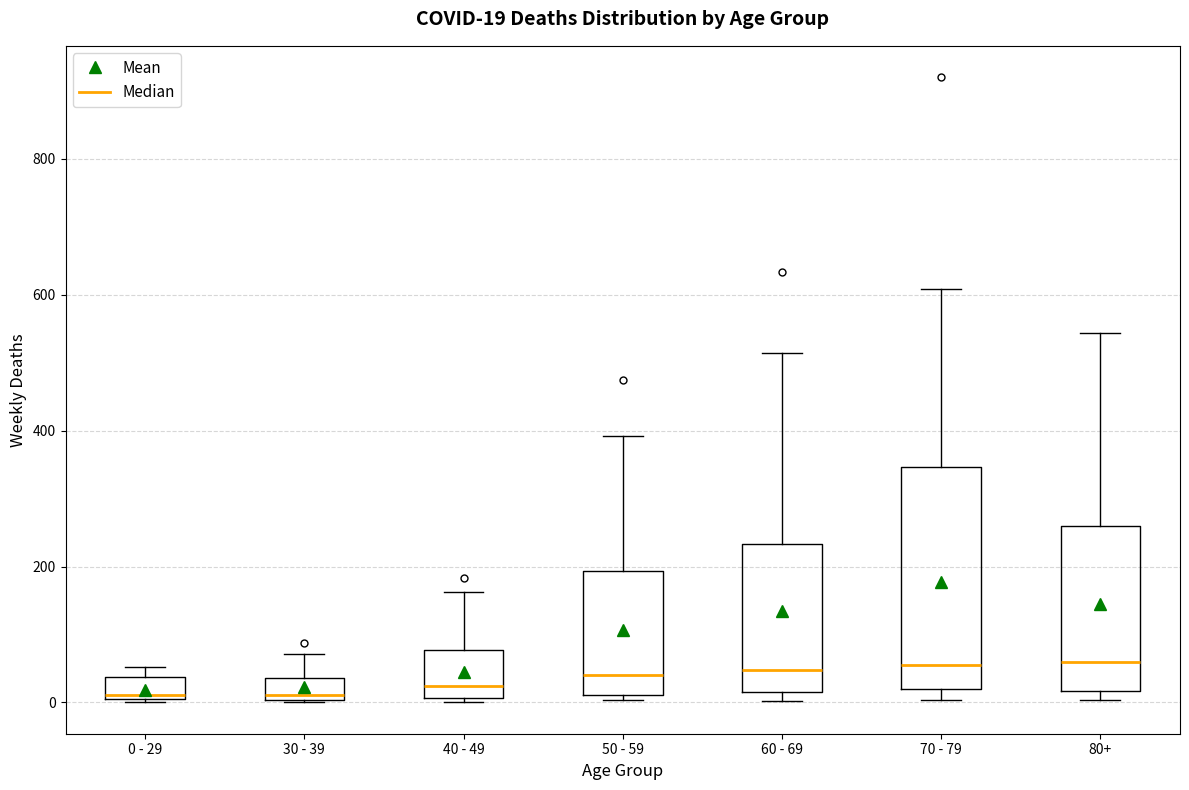

Comparing the boxes themselves (not the whiskers), which one is the tallest?

70 - 79